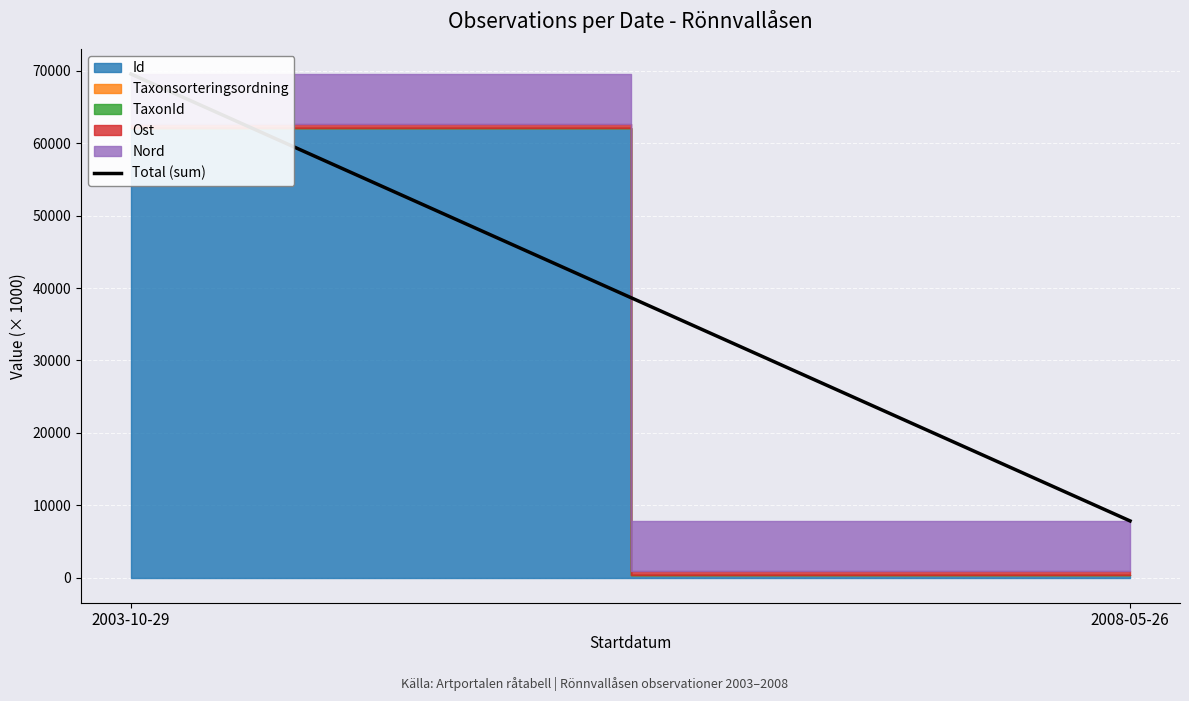

How many lines are shown in the chart?

1